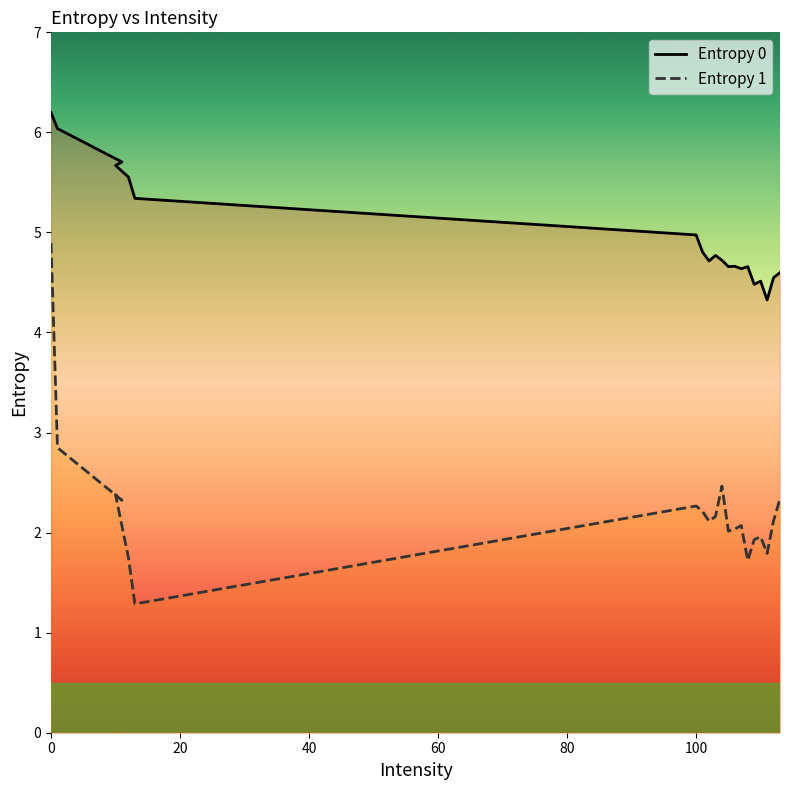

Reading left to right, list all the values displayed in this chart.

Entropy 0: 6.2	6.0	5.7	5.7	5.6	5.3	5.0	4.8	4.7	4.8	4.7	4.7	4.7	4.6	4.7	4.5	4.5	4.3	4.5	4.6
Entropy 1: 4.9	2.8	2.3	2.4	1.7	1.3	2.3	2.2	2.1	2.2	2.5	2.0	2.0	2.1	1.7	1.9	2.0	1.8	2.1	2.3